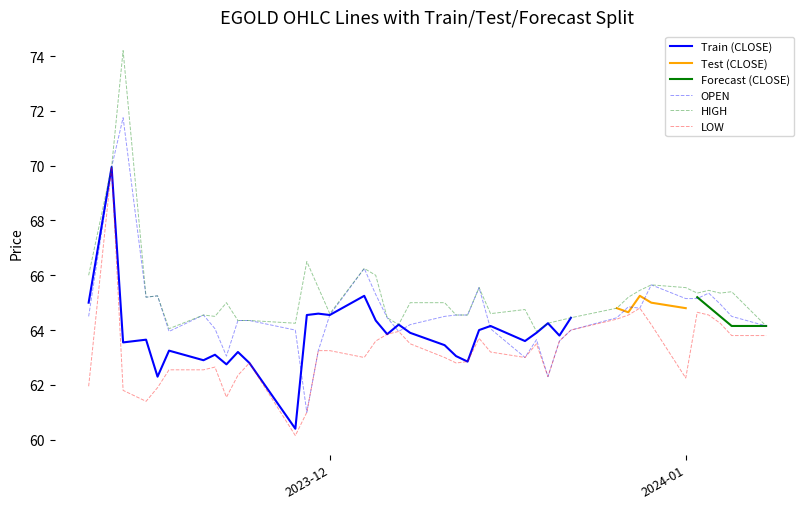

Which series has the largest total across all categories?

HIGH